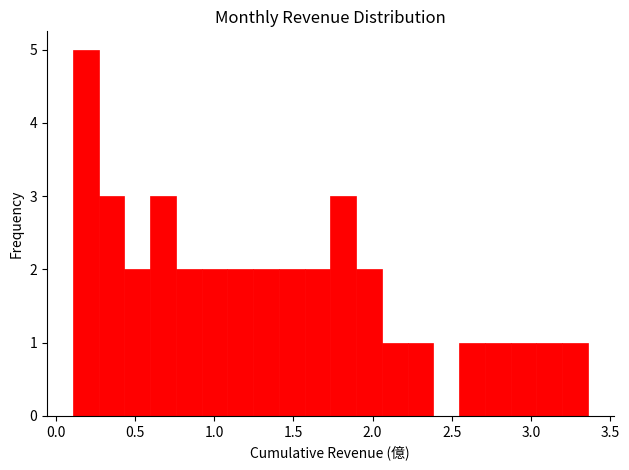

Around what value on the x-axis is the tallest bar? Give the approximate position of its centre, as read against the axis.

0.20